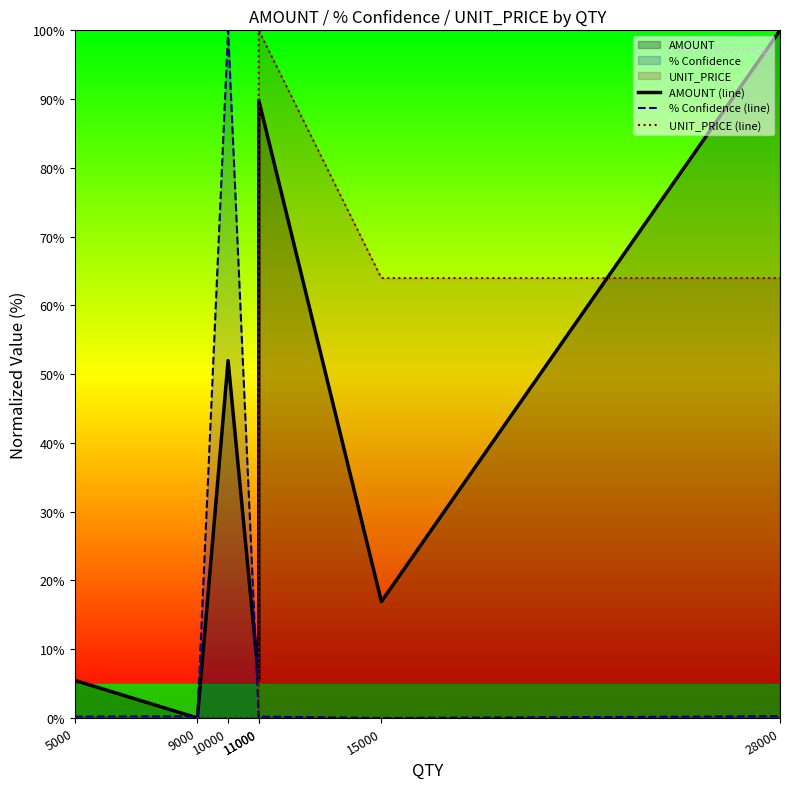

Between which two adjacent categories do UNIT_PRICE (line) and AMOUNT (line) first intersect?

11000 and 11000